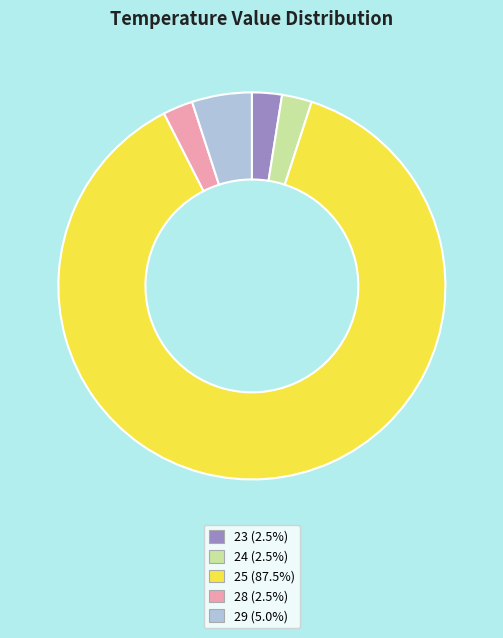

Approximately how many times larger is the value at 23 compared to 29?

0.5